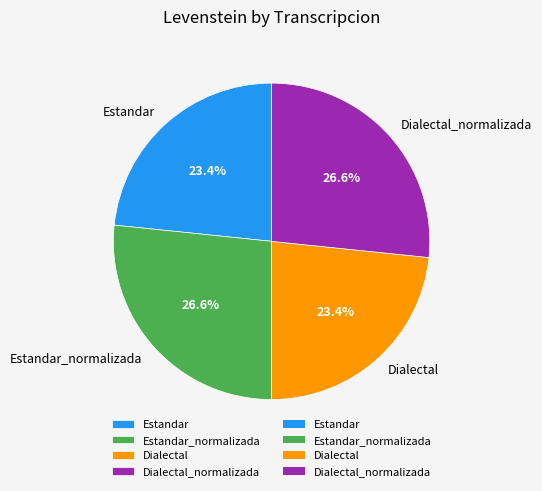

Combined, what portion of the pie is Dialectal_normalizada and Dialectal?

50.0%